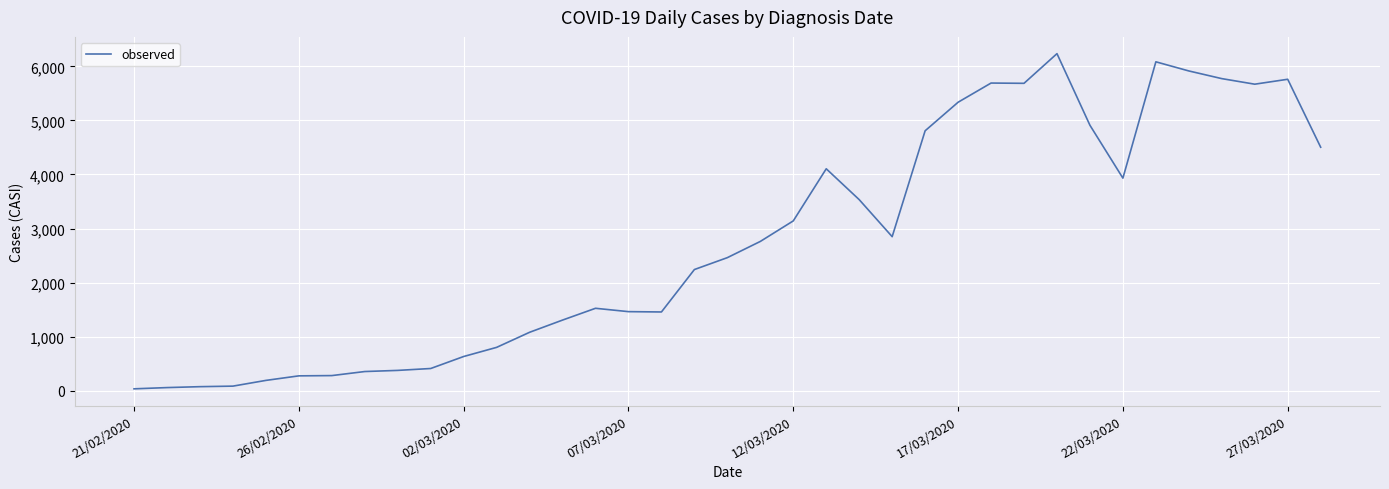

What is the difference between the maximum and minimum values?

6201